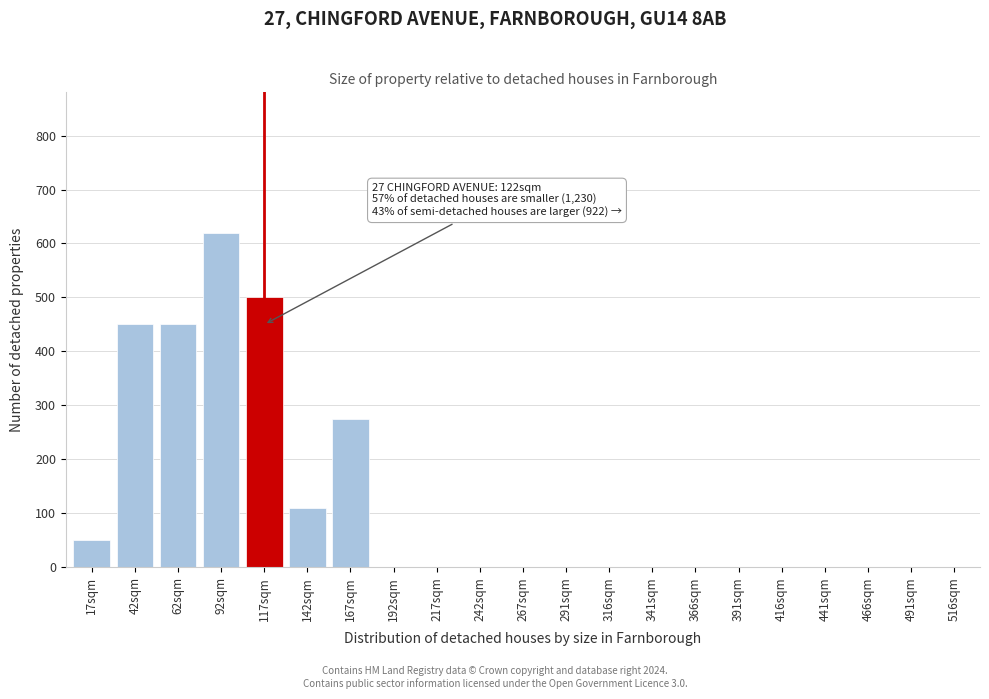

Reading right to left, list all the values displayed in this chart.

516sqm=0	491sqm=0	466sqm=0	441sqm=0	416sqm=0	391sqm=0	366sqm=0	341sqm=0	316sqm=0	291sqm=0	267sqm=0	242sqm=0	217sqm=0	192sqm=0	167sqm=275	142sqm=110	117sqm=500	92sqm=620	62sqm=450	42sqm=450	17sqm=50